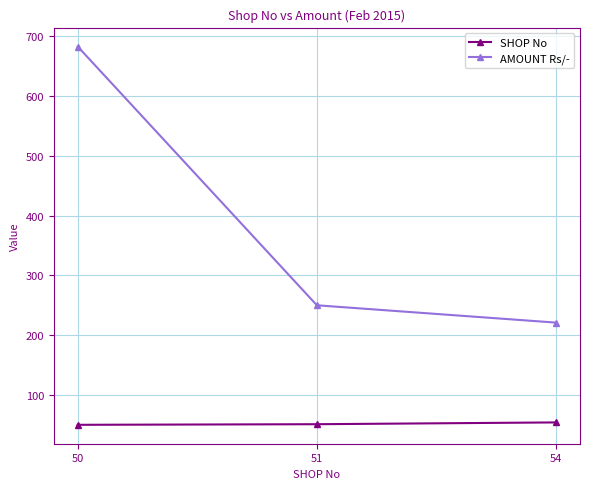

Is this an area chart (filled region under the line)?

No